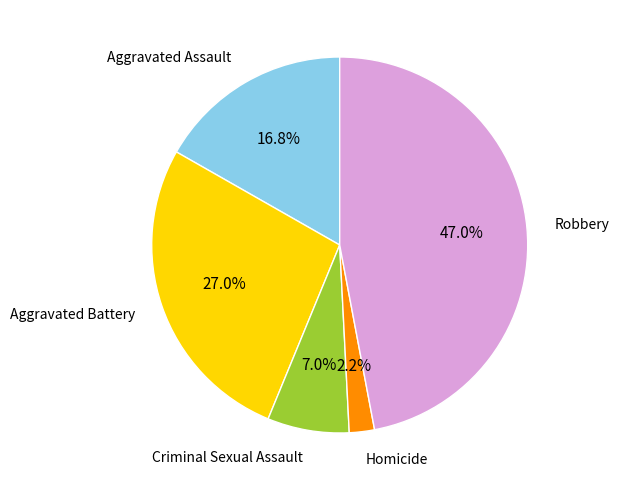

Does any single category account for the majority?

No